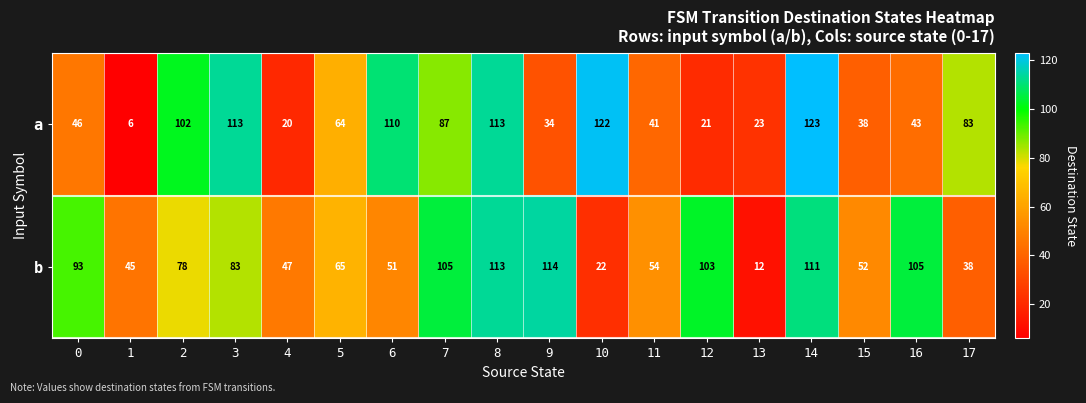

Rank the series by their average value, from highest to lowest.

b, a